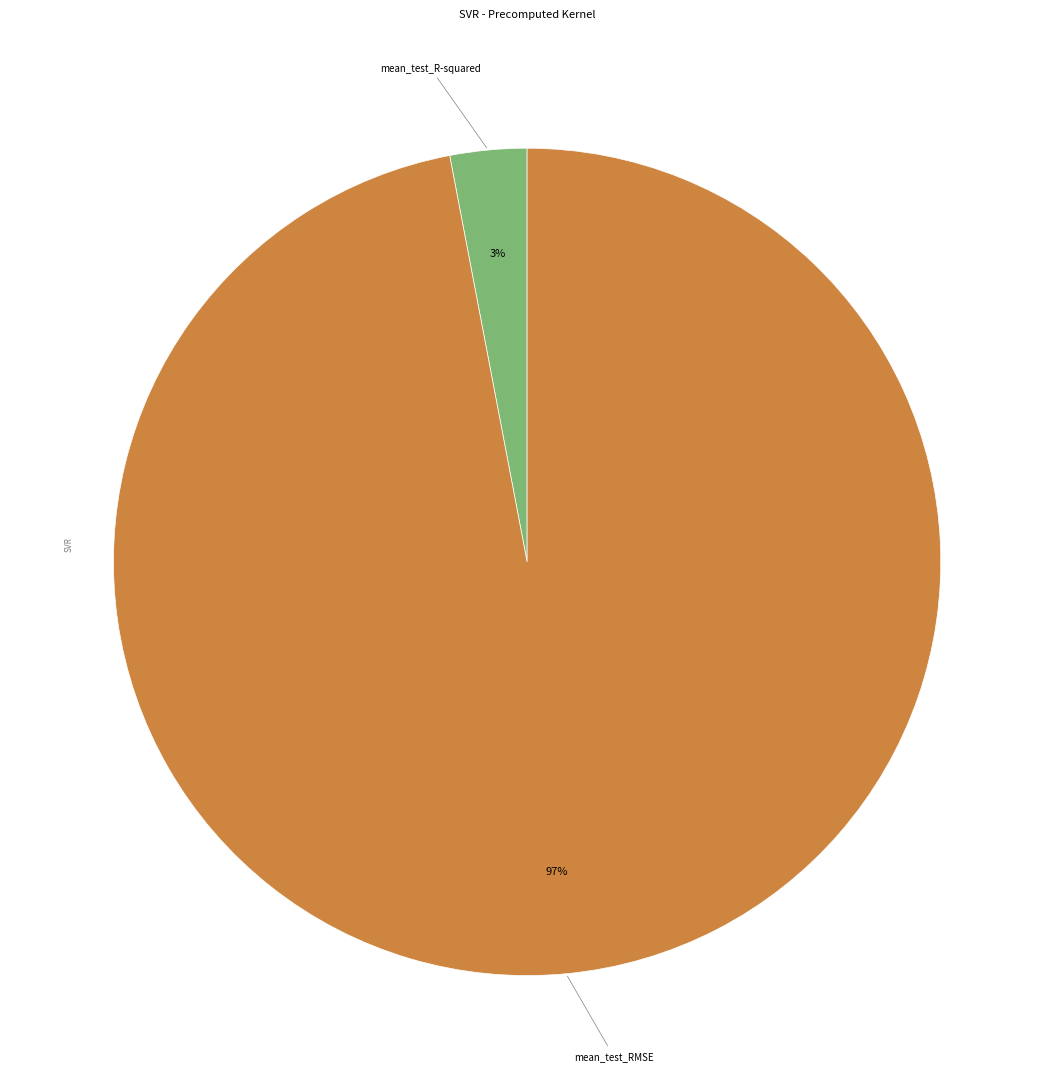

To the nearest percent, what is the average slice percentage?

50%